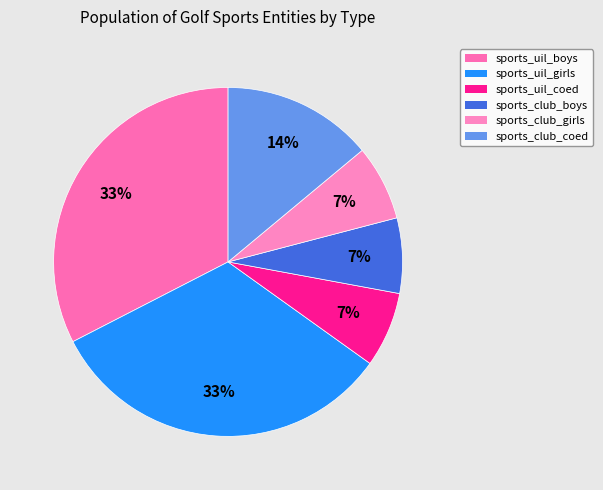

Does sports_club_girls account for over 50% of the chart?

No